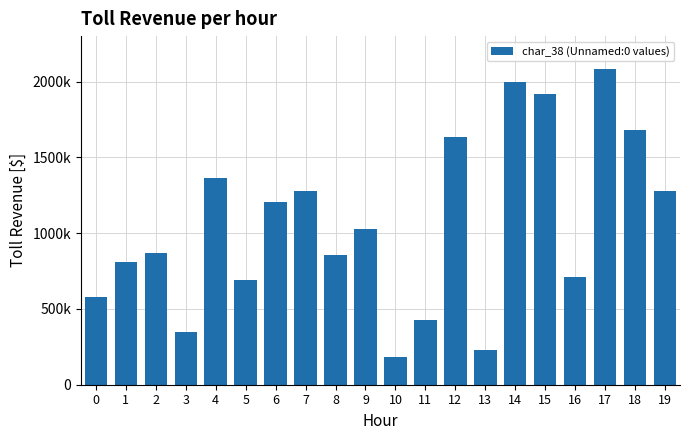

What is the value of the 10th bar from the left?

1026780